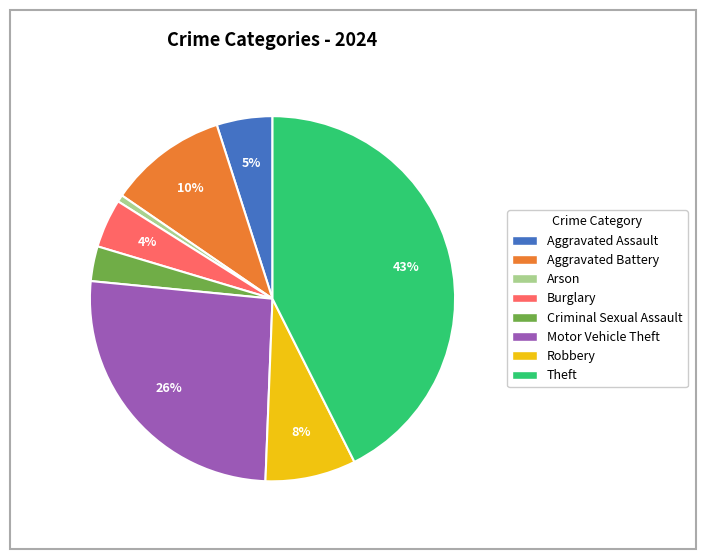

To the nearest percent, what is the difference between the largest and smallest slice percentages?

42%